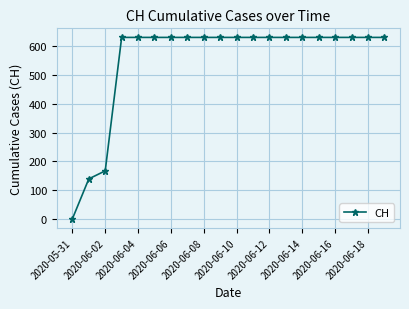

What is the value of the 12th point from the left?

631